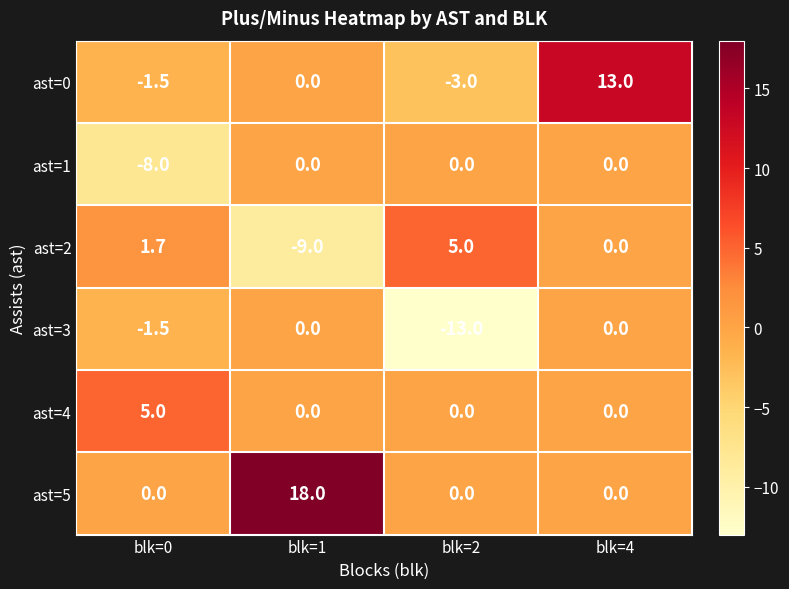

List the labels in order of ast=0 value, largest first.

blk=4, blk=1, blk=0, blk=2